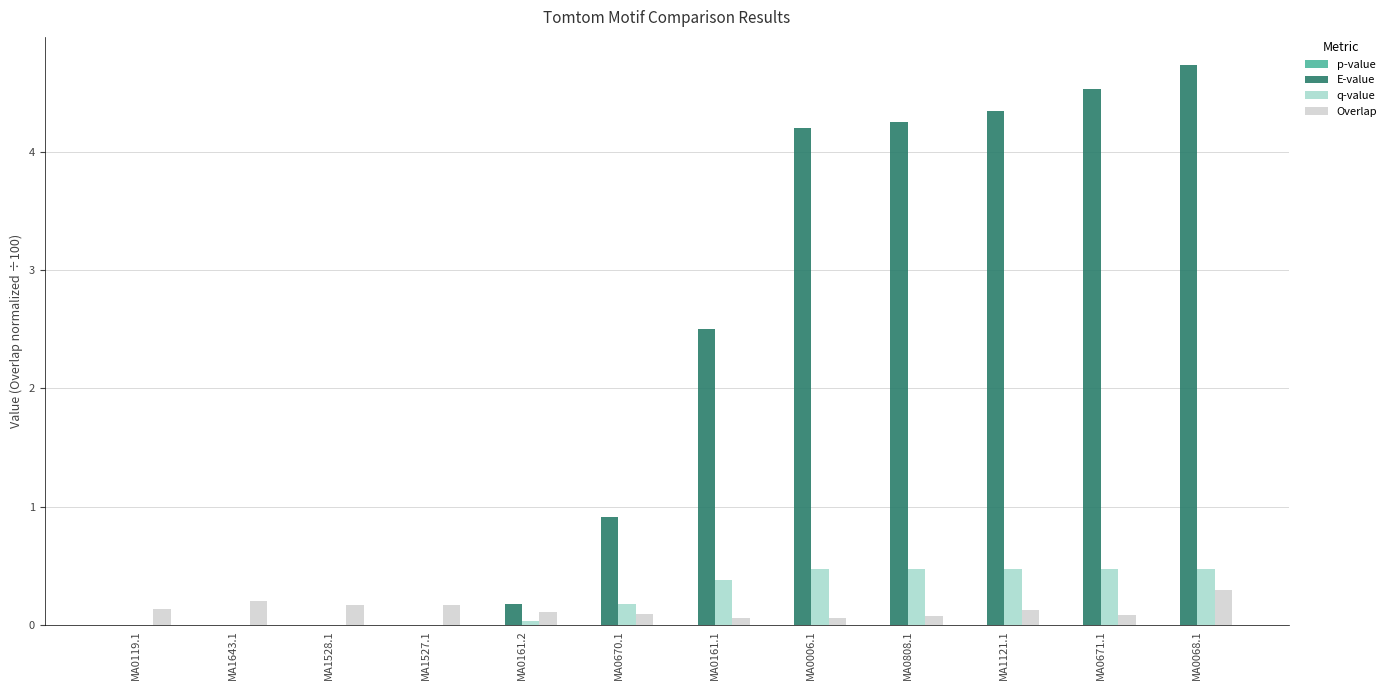

Is it true that q-value equals 0.0 at MA1643.1?

True